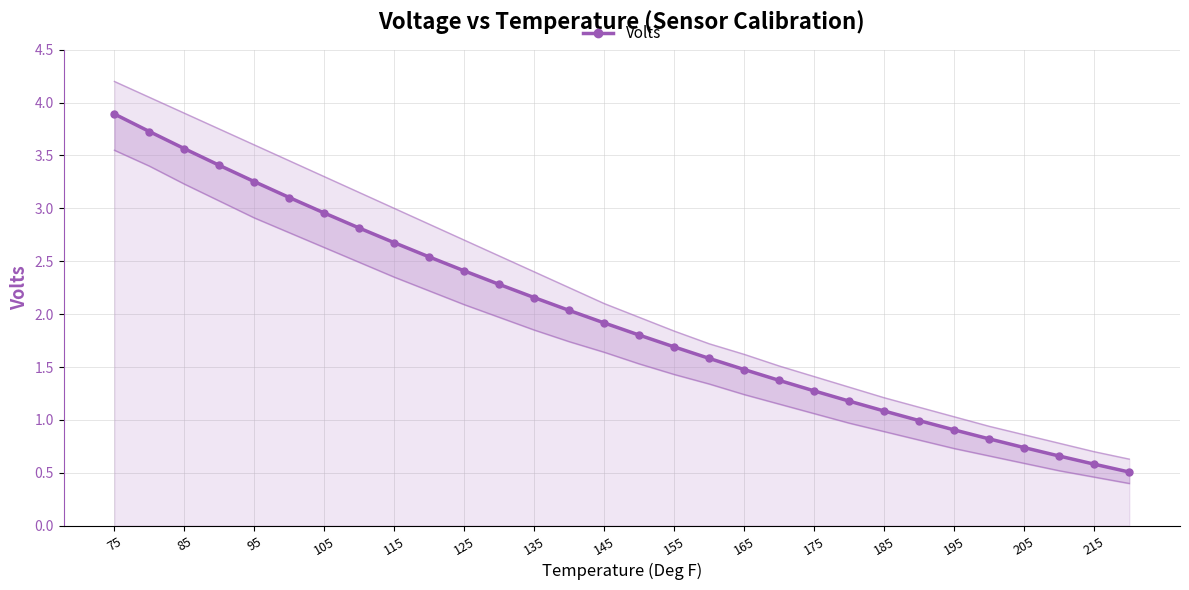

True or false: the data shows 3.5 at 135.

False